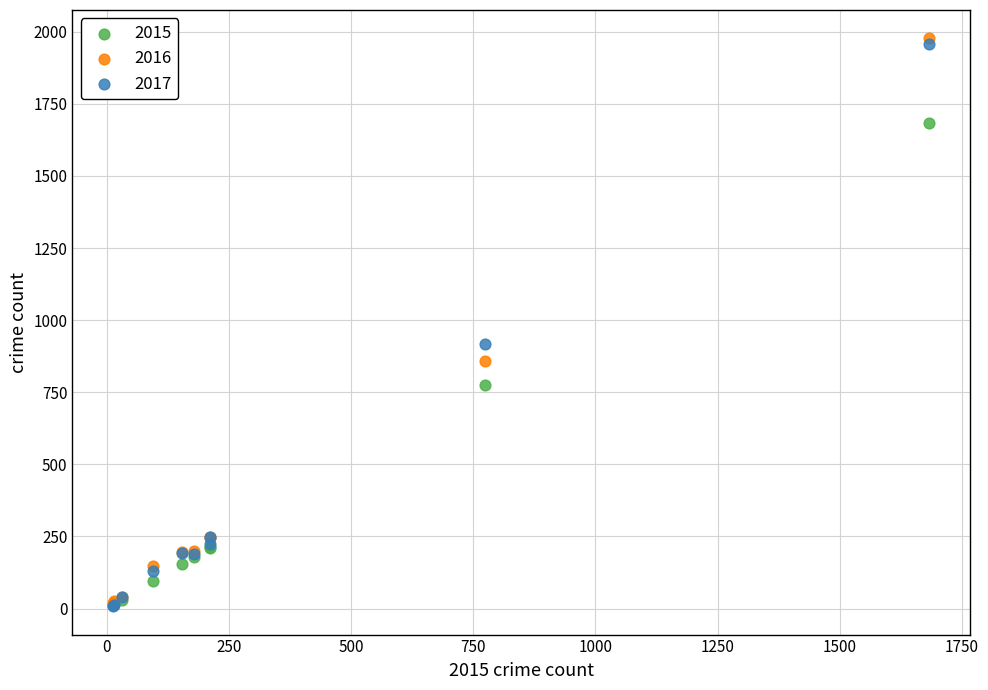

Which series contains the highest Y value?

2016